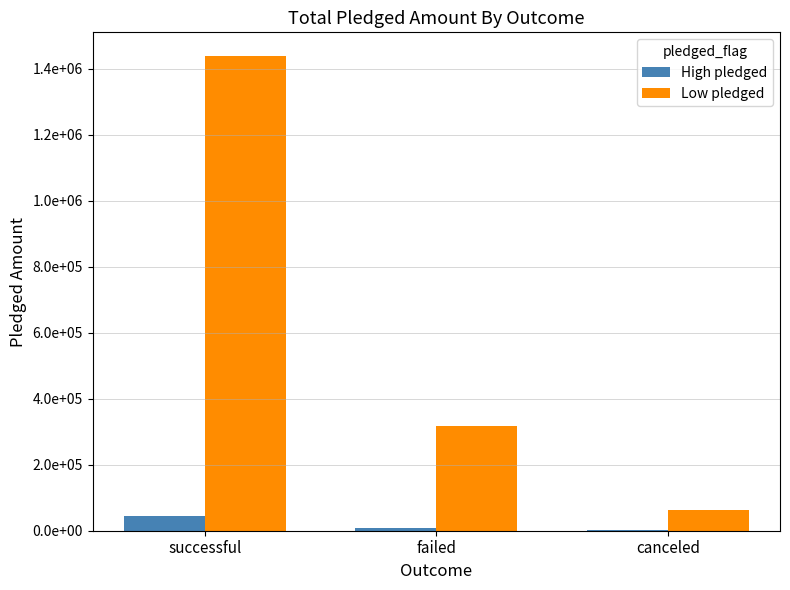

Rank the series at canceled from lowest to highest value.

High pledged, Low pledged